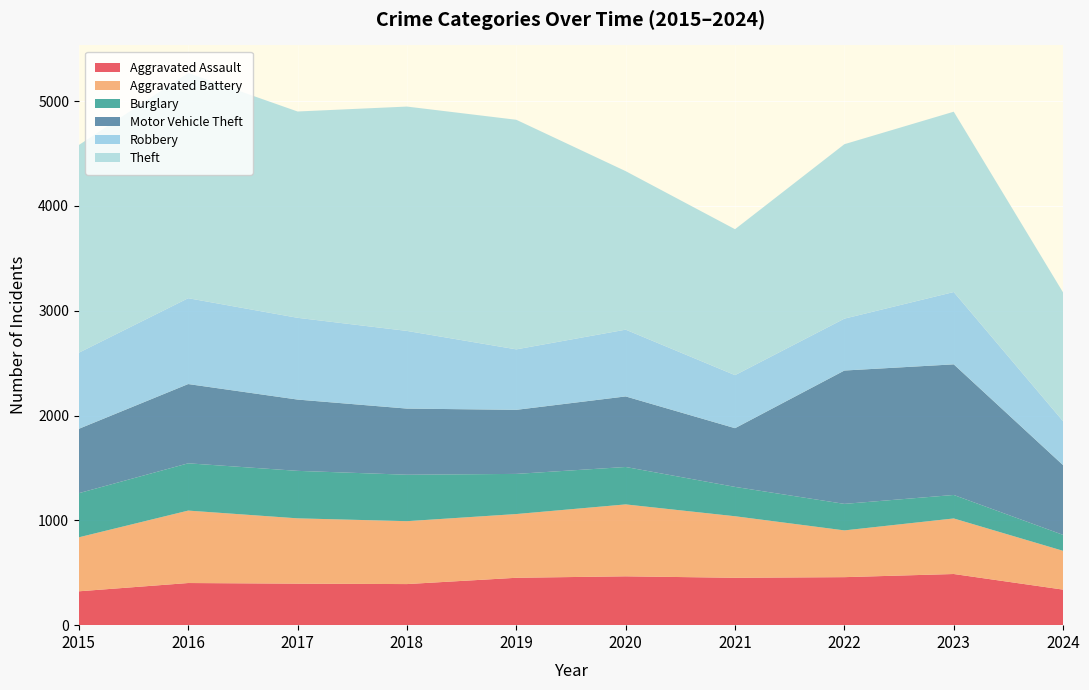

Reading left to right, extract all data points from this chart.

Aggravated Assault: 2015=323	2016=402	2017=396	2018=392	2019=452	2020=466	2021=452	2022=458	2023=488	2024=339
Aggravated Battery: 2015=515	2016=691	2017=623	2018=600	2019=608	2020=686	2021=587	2022=446	2023=530	2024=370
Burglary: 2015=421	2016=451	2017=453	2018=443	2019=383	2020=357	2021=280	2022=253	2023=224	2024=152
Motor Vehicle Theft: 2015=614	2016=756	2017=680	2018=631	2019=611	2020=673	2021=560	2022=1272	2023=1246	2024=665
Robbery: 2015=726	2016=819	2017=780	2018=741	2019=577	2020=637	2021=506	2022=495	2023=690	2024=419
Theft: 2015=1981	2016=2148	2017=1968	2018=2140	2019=2190	2020=1512	2021=1392	2022=1664	2023=1720	2024=1228